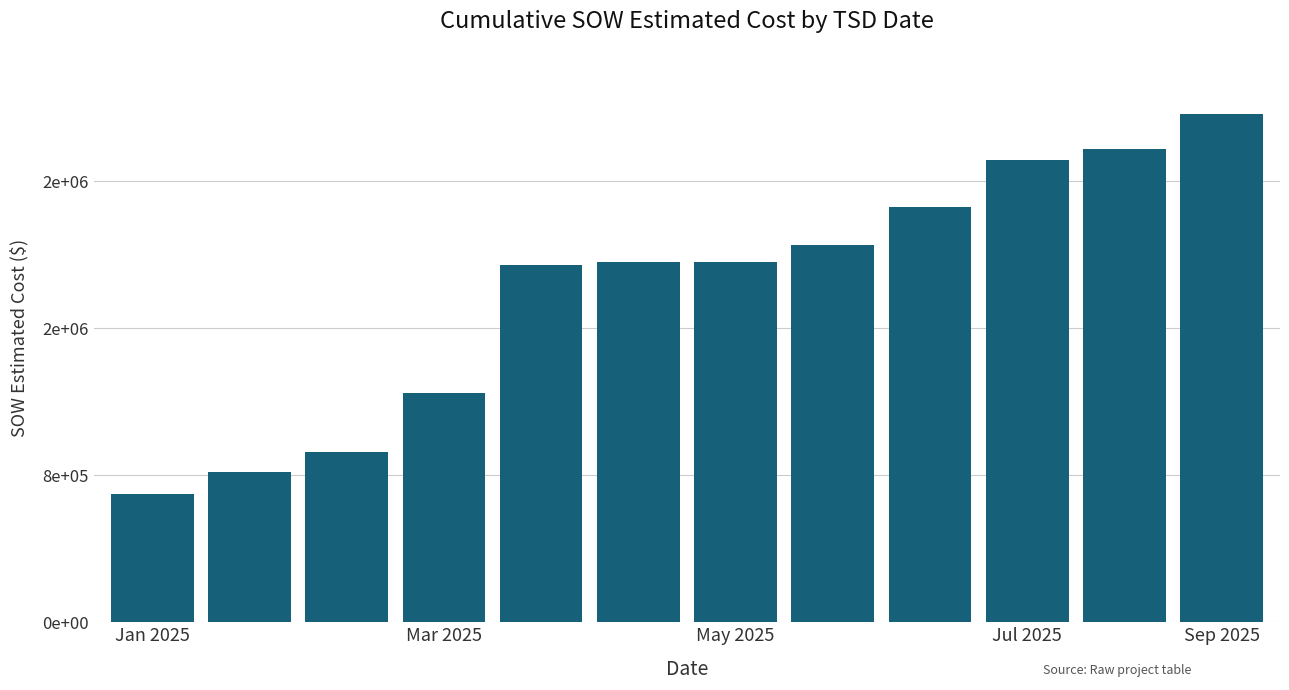

Does the chart contain any negative values?

No